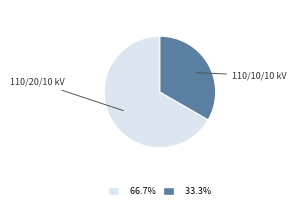

Does any single category account for the majority?

Yes